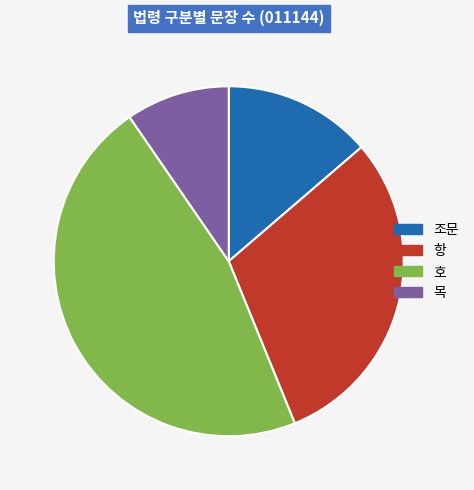

How many segments does this pie chart have?

4